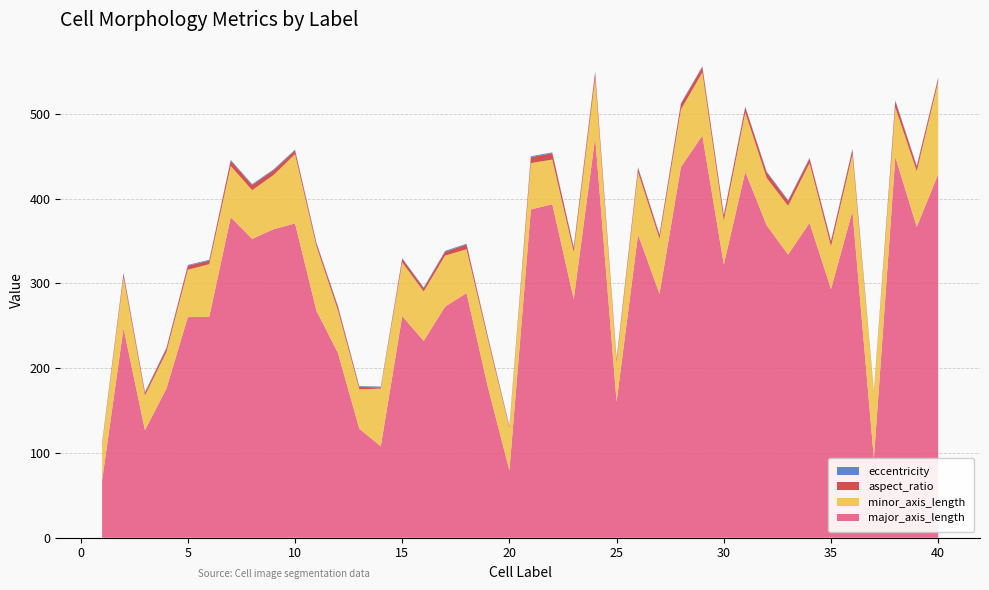

Reading left to right, extract all data points from this chart.

major_axis_length: 1=67.3	2=247.4	3=126.9	4=175.9	5=260.3	6=260.8	7=378.1	8=352.6	9=364.1	10=370.8	11=267.8	12=218.1	13=128.6	14=107.9	15=261.6	16=232.3	17=272.7	18=288.7	19=177.3	20=79.5	21=387.3	22=393.6	23=281.5	24=472.2	25=160.6	26=357.7	27=287.9	28=437.5	29=474.6	30=322.5	31=431.8	32=368.6	33=334.1	34=371.6	35=293.4	36=385.4	37=93.5	38=449.3	39=366.8	40=429.0
minor_axis_length: 1=42.0	2=60.0	3=40.9	4=43.2	5=55.9	6=62.0	7=60.5	8=57.5	9=64.0	10=81.7	11=75.9	12=50.2	13=46.5	14=68.1	15=63.2	16=58.2	17=60.2	18=51.6	19=55.8	20=50.0	21=54.8	22=52.6	23=55.5	24=70.2	25=46.1	26=73.6	27=64.9	28=67.9	29=74.4	30=51.7	31=69.9	32=56.0	33=57.5	34=70.4	35=50.4	36=66.7	37=77.7	38=58.2	39=65.7	40=109.0
aspect_ratio: 1=1.6	2=4.1	3=3.1	4=4.1	5=4.7	6=4.2	7=6.2	8=6.1	9=5.7	10=4.5	11=3.5	12=4.3	13=2.8	14=1.6	15=4.1	16=4.0	17=4.5	18=5.6	19=3.2	20=1.6	21=7.1	22=7.5	23=5.1	24=6.7	25=3.5	26=4.9	27=4.4	28=6.4	29=6.4	30=6.2	31=6.2	32=6.6	33=5.8	34=5.3	35=5.8	36=5.8	37=1.2	38=7.7	39=5.6	40=3.9
eccentricity: 1=0.8	2=1.0	3=0.9	4=1.0	5=1.0	6=1.0	7=1.0	8=1.0	9=1.0	10=1.0	11=1.0	12=1.0	13=0.9	14=0.8	15=1.0	16=1.0	17=1.0	18=1.0	19=0.9	20=0.8	21=1.0	22=1.0	23=1.0	24=1.0	25=1.0	26=1.0	27=1.0	28=1.0	29=1.0	30=1.0	31=1.0	32=1.0	33=1.0	34=1.0	35=1.0	36=1.0	37=0.6	38=1.0	39=1.0	40=1.0